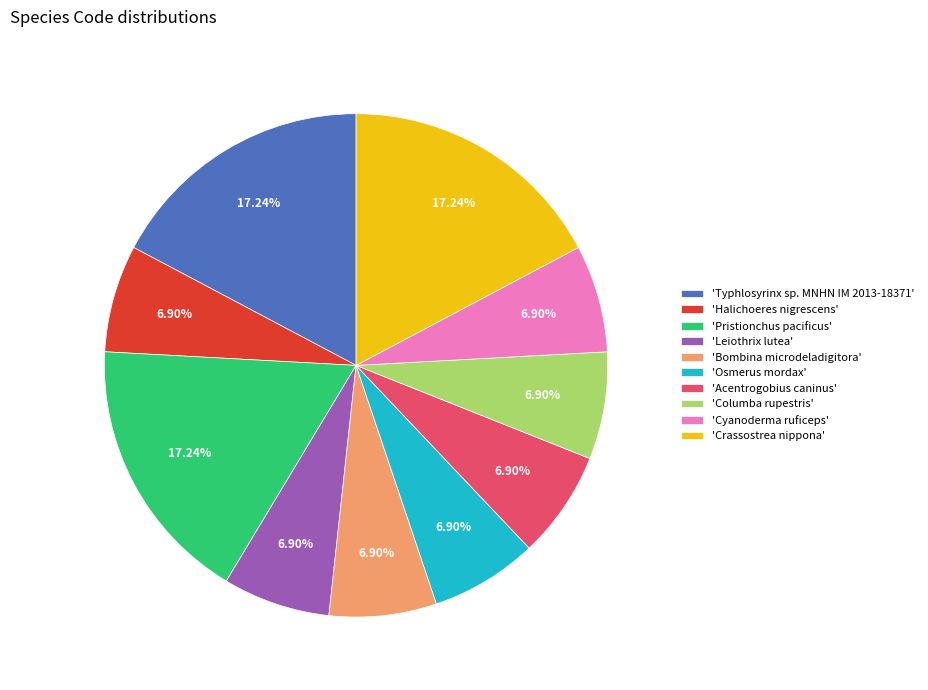

Is the sum of 'Typhlosyrinx sp. MNHN IM 2013-18371' and 'Halichoeres nigrescens' greater than half?

No